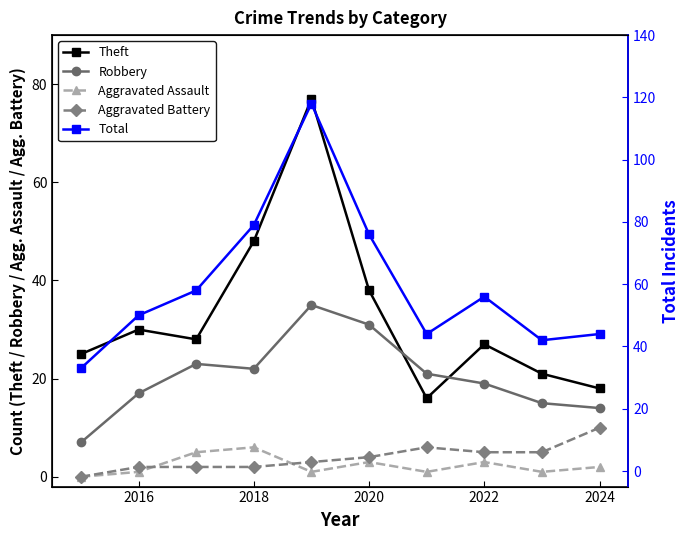

At which category does Theft reach its first local peak?

2016